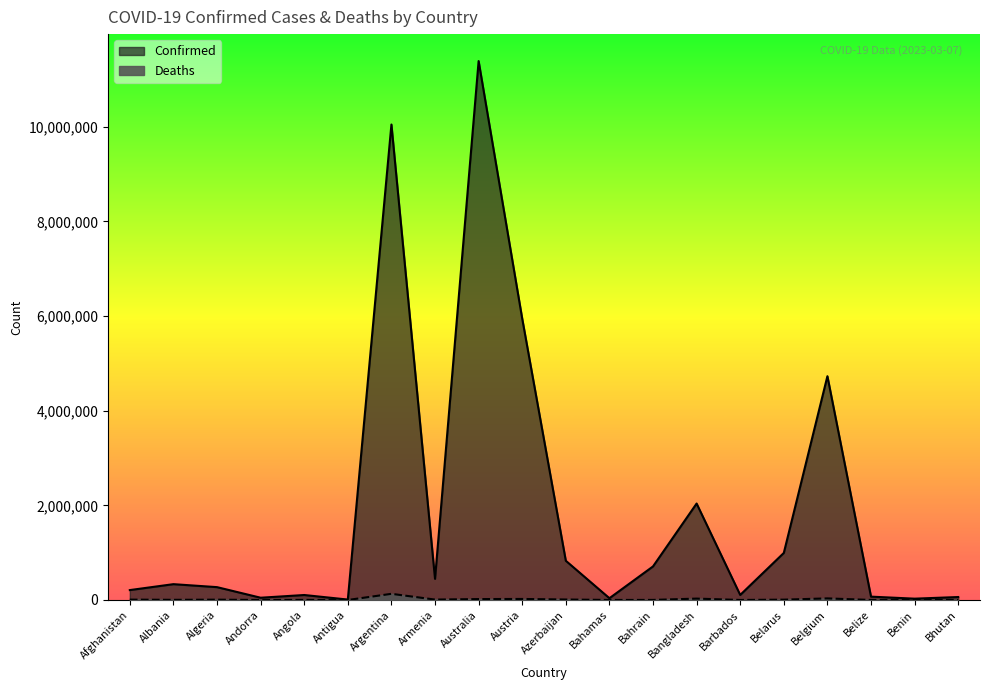

Rank the series by their maximum value, from lowest to highest.

Deaths, Confirmed